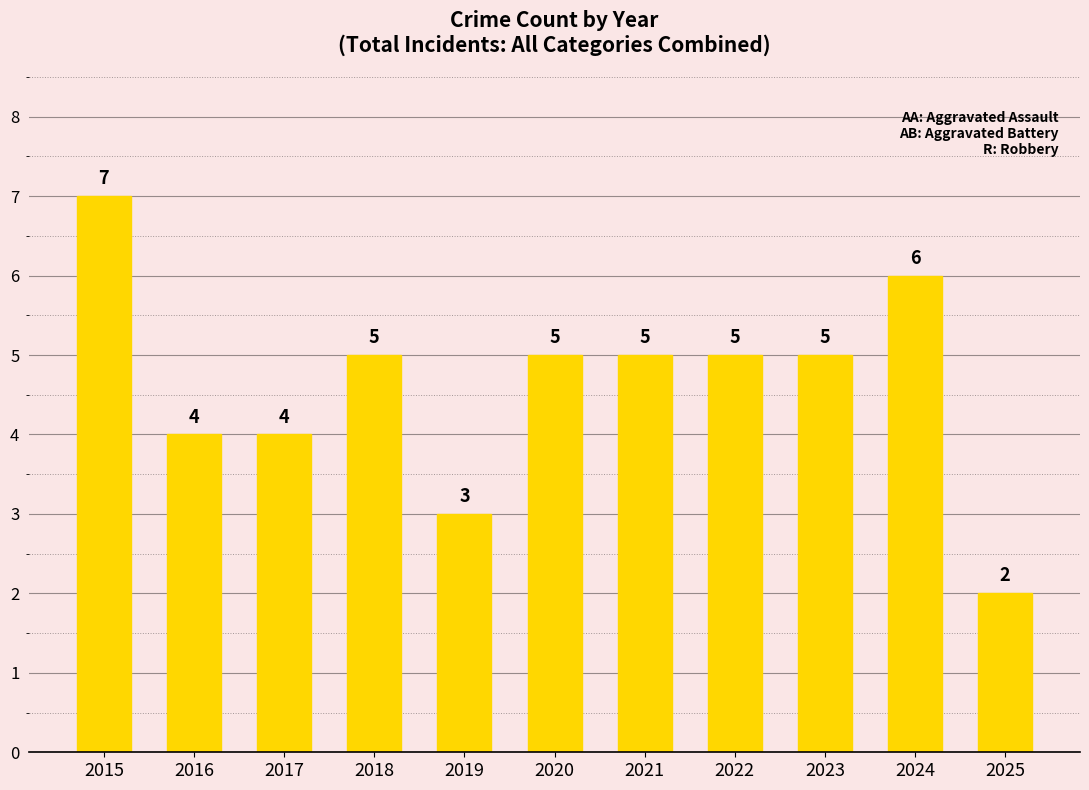

Is it true that the value at 2018 is 3?

False